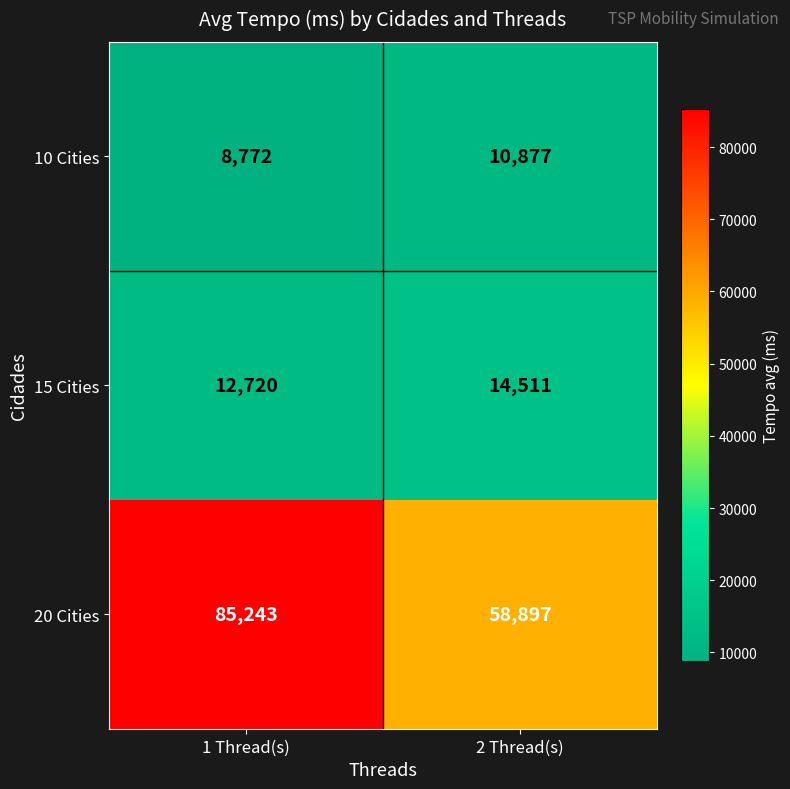

Reading left to right, transcribe all the data shown in this chart.

10 Cities: 8772	10877
15 Cities: 12720	14511
20 Cities: 85243	58897